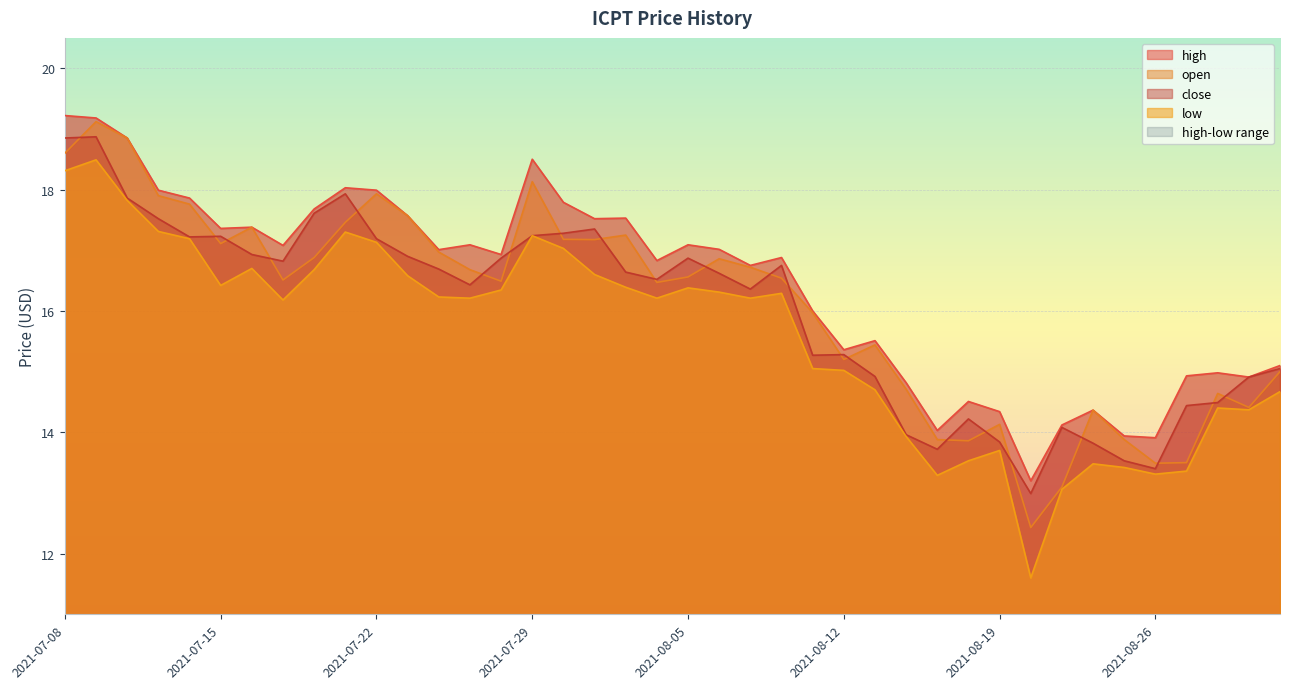

True or false: low has a value of 17.0 at 2021-07-30.

True